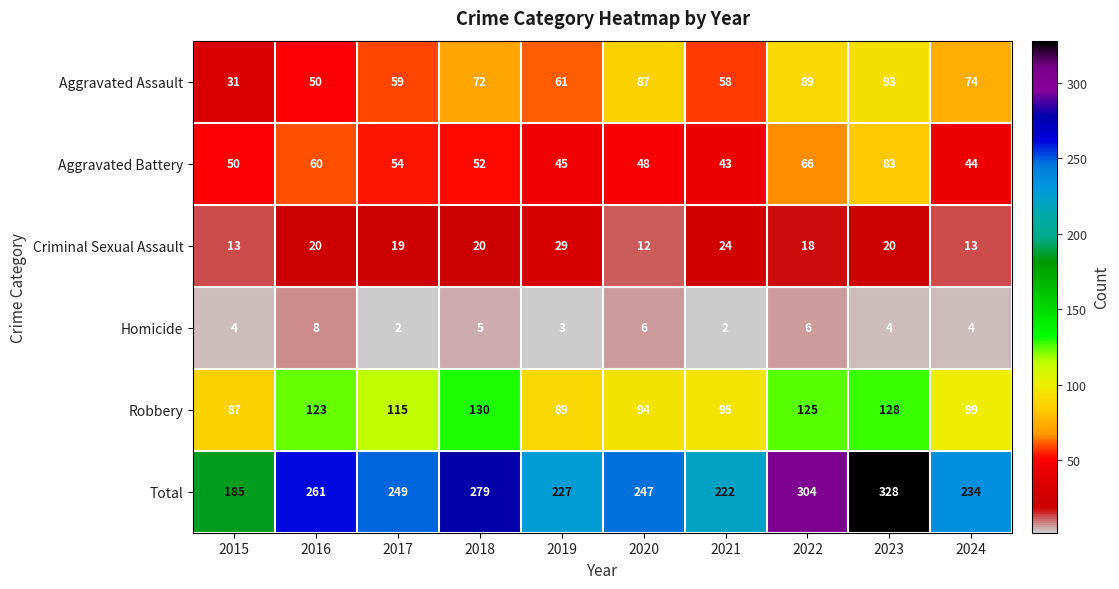

Is the value of Aggravated Battery at 2018 greater than the value of Aggravated Assault at 2022?

No